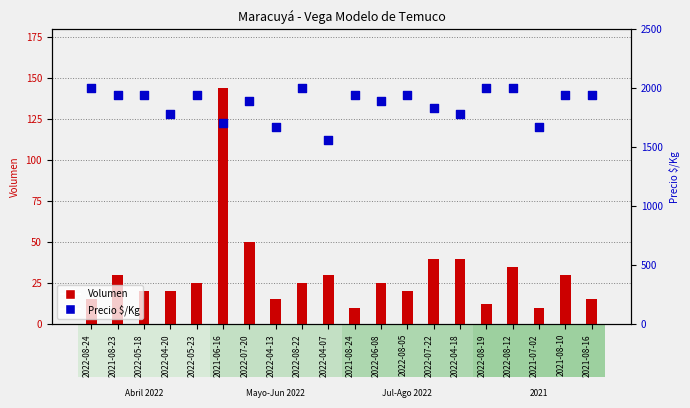

Which series has the largest total across all categories?

Precio $/Kg